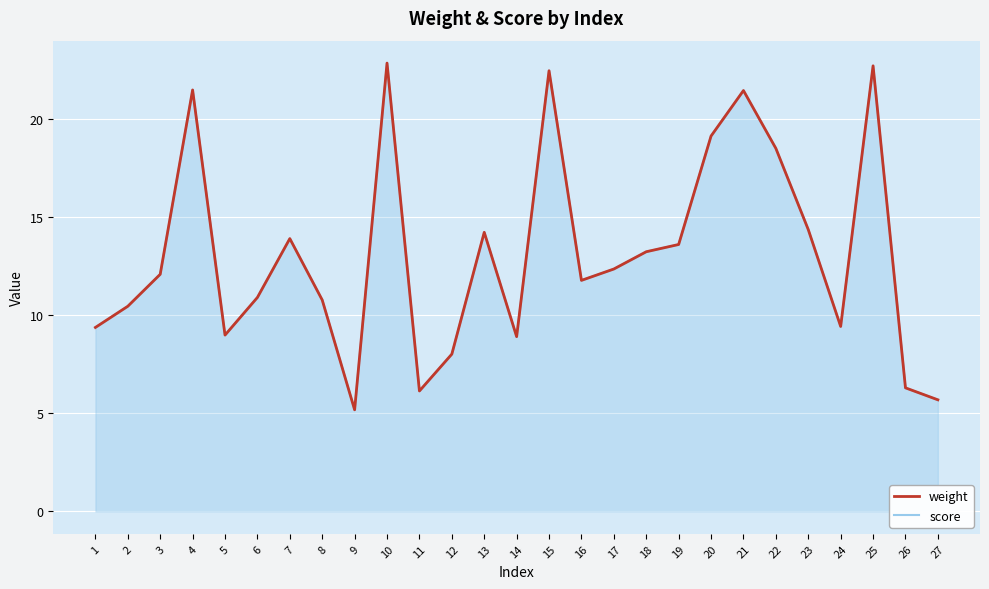

At which label is score closest to 14?

7